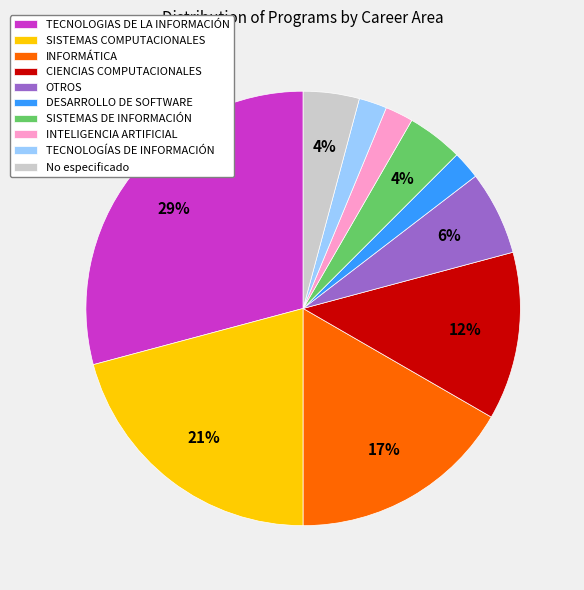

Which has a higher value, SISTEMAS COMPUTACIONALES or No especificado?

SISTEMAS COMPUTACIONALES